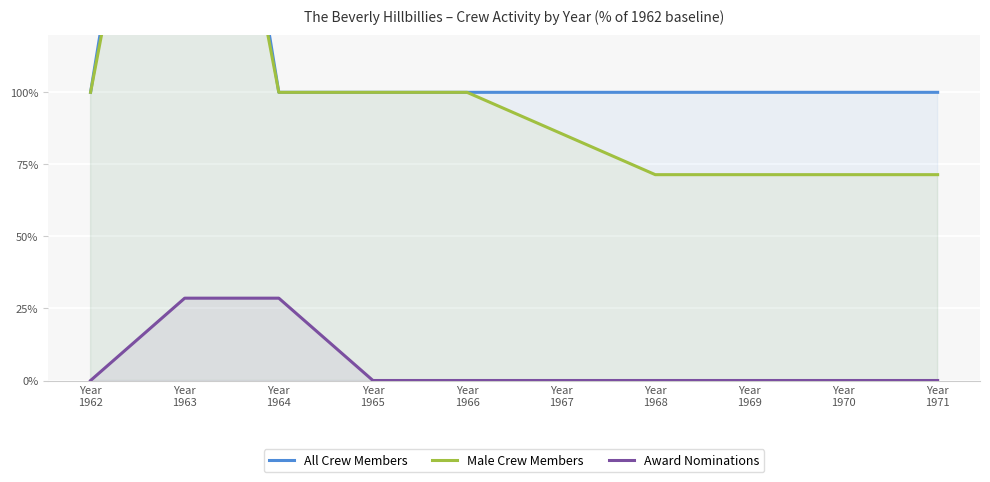

In All Crew Members, how many points are higher than both neighbors (excluding endpoints)?

1